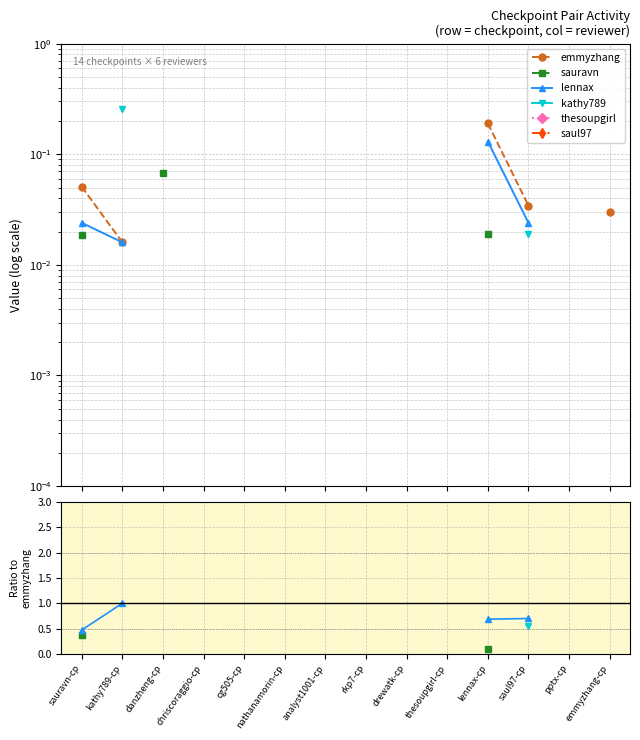

Does the chart display data point markers on the line(s)?

Yes